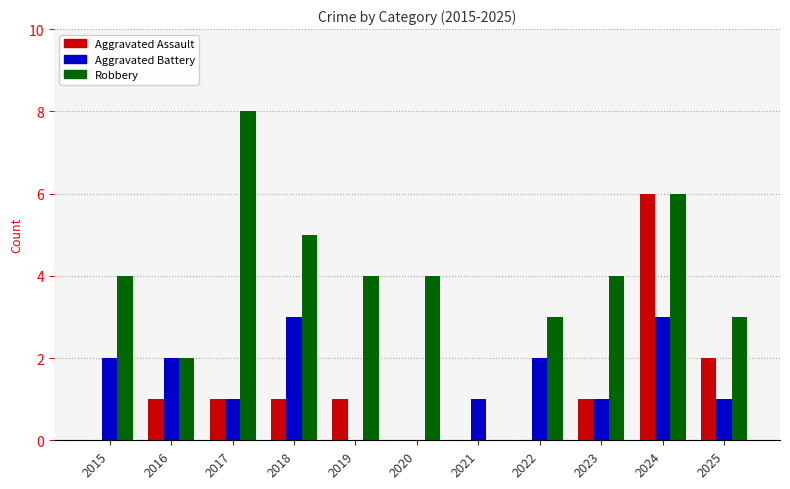

How many data points does each series have?

11